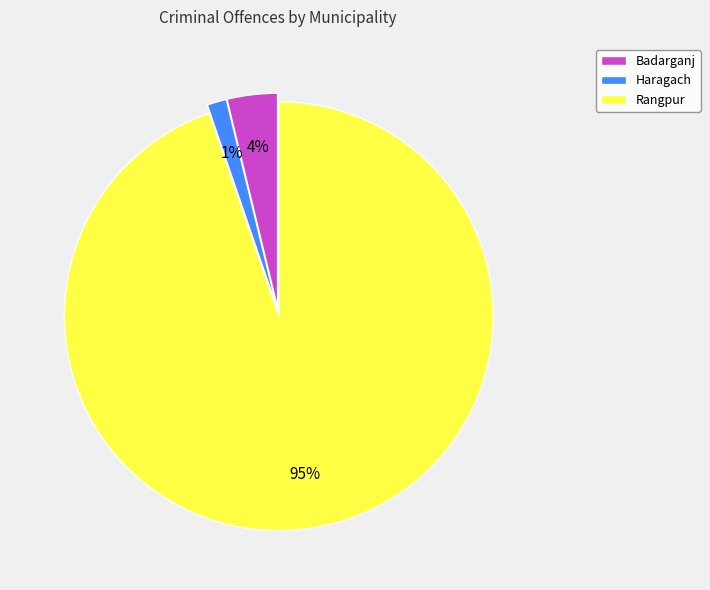

Which slice is the smallest?

Haragach